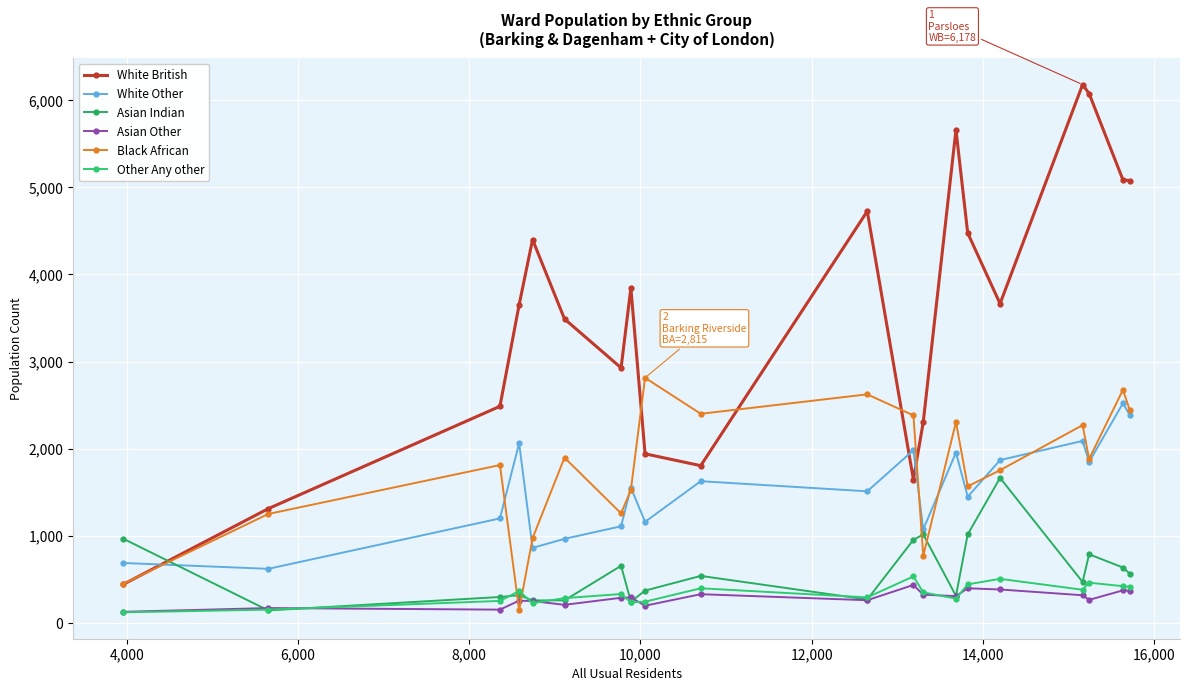

What are all the series names shown in the legend?

White British, White Other, Asian Indian, Asian Other, Black African, Other Any other